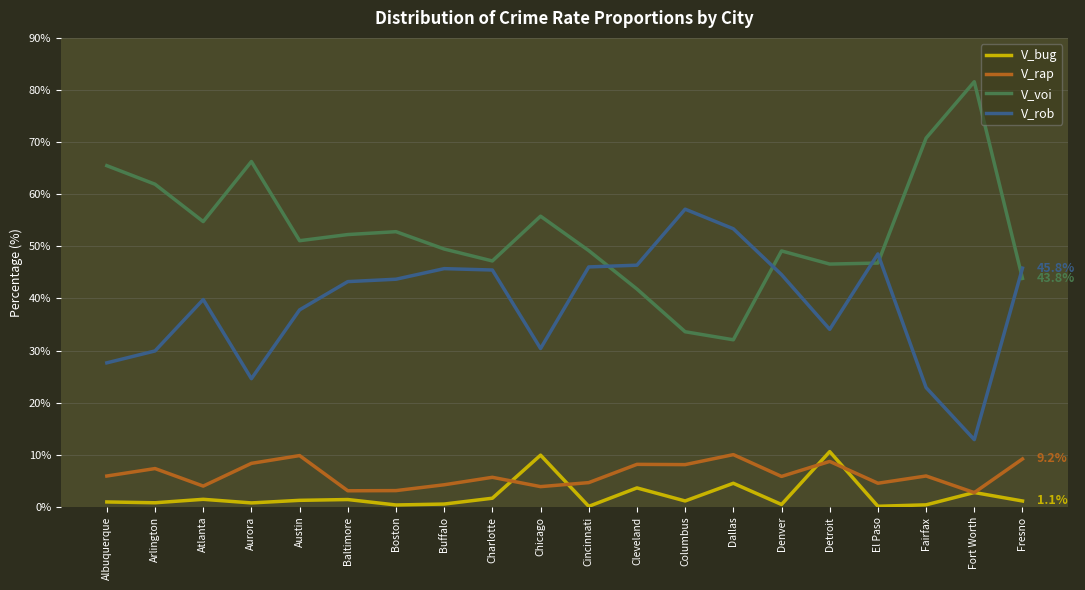

Which series has the largest range (max minus min)?

V_voi